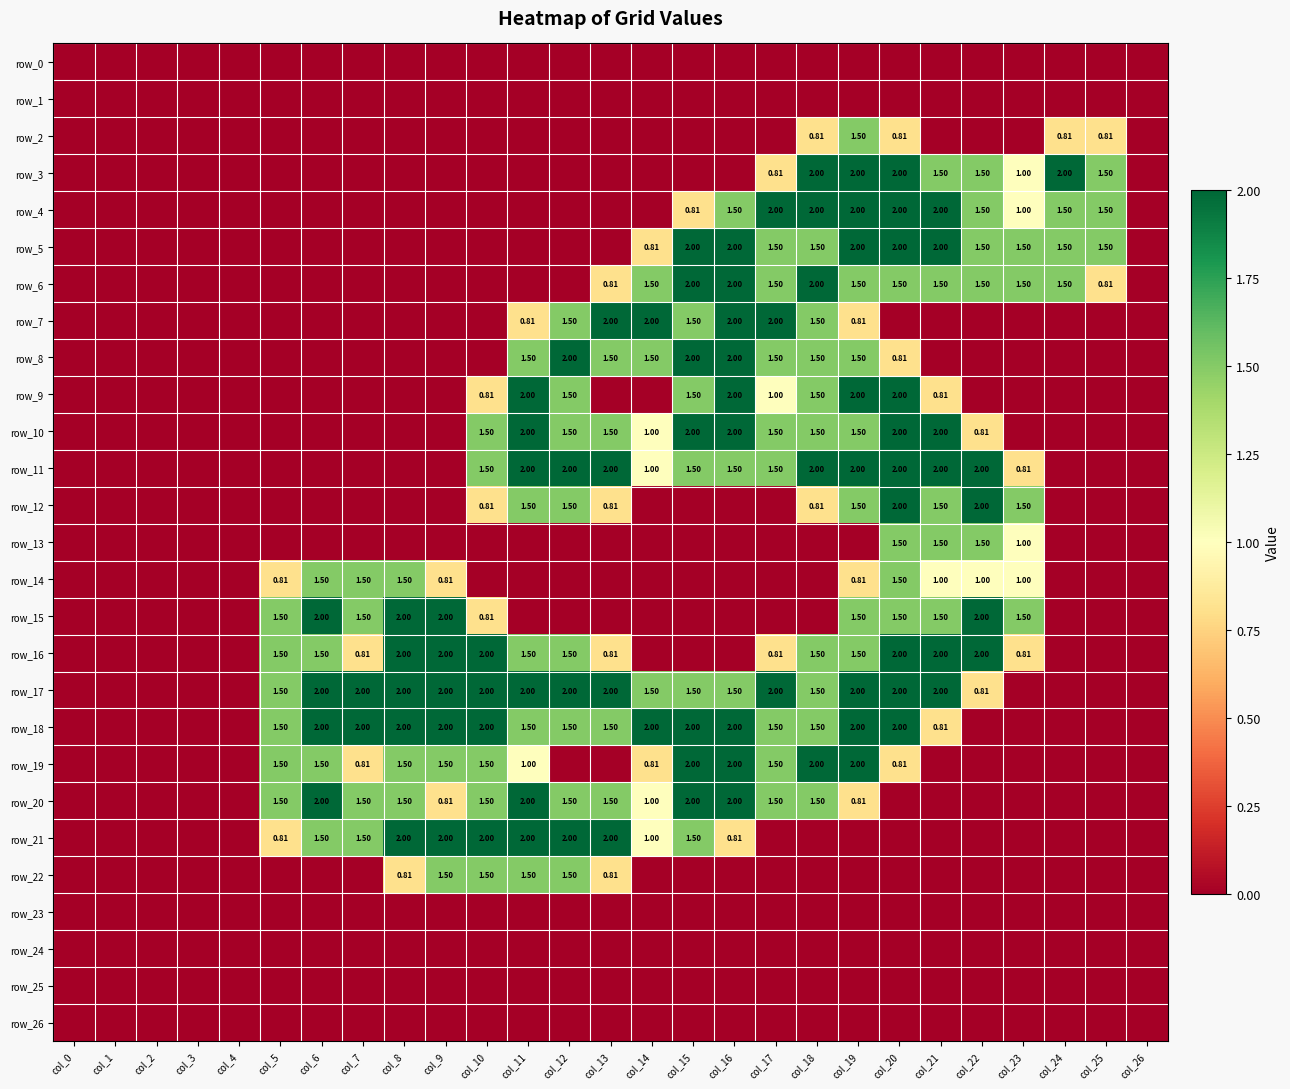

Which category has the highest value across all series?

col_18